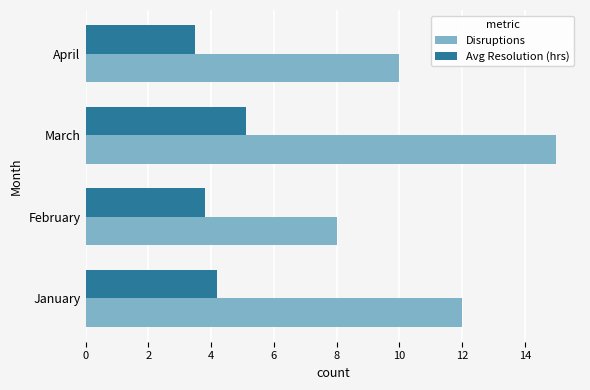

What is the spread (max minus min) of values at April?

6.5